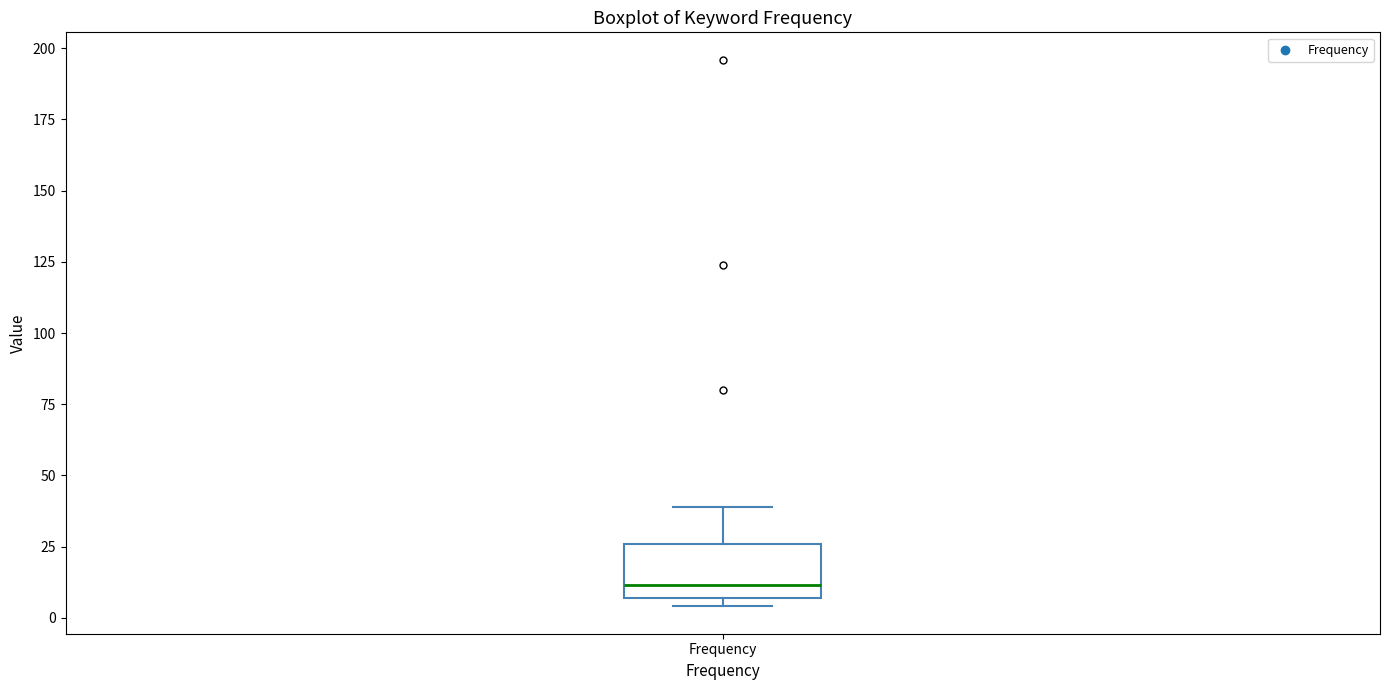

Transcribe this box plot: give where the median line is, the range the box spans, and where the two whiskers end, as read against the y-axis. The values are not printed on the chart, so give them approximately, as read against the axis.

median 10, box 5 to 25, whiskers 5 (just below the box's lower edge) to 40